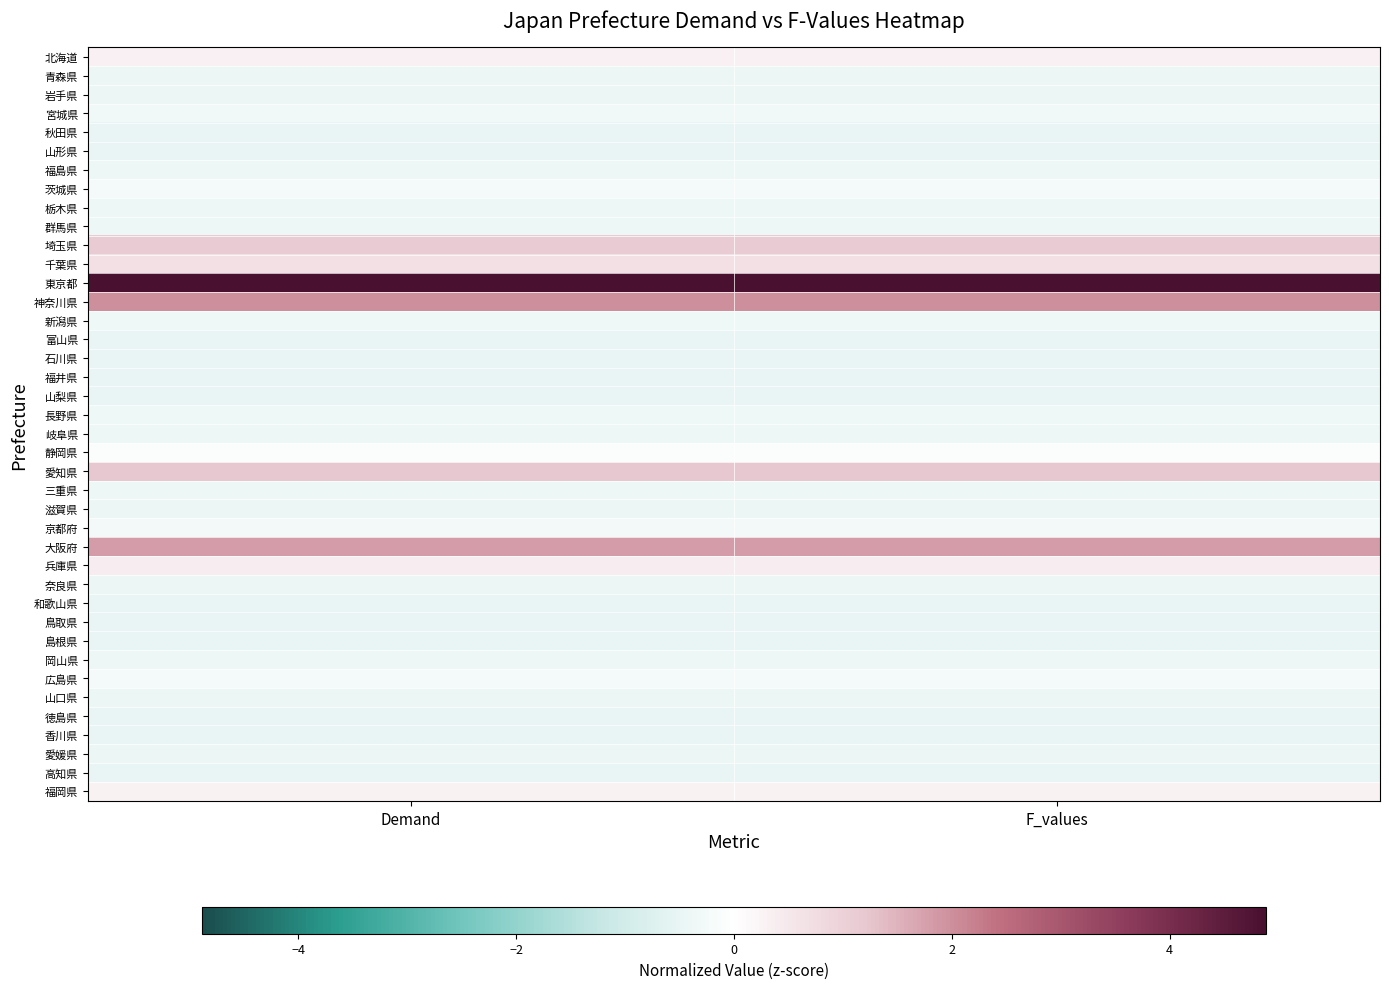

At how many categories does at least one series exceed 1?

2